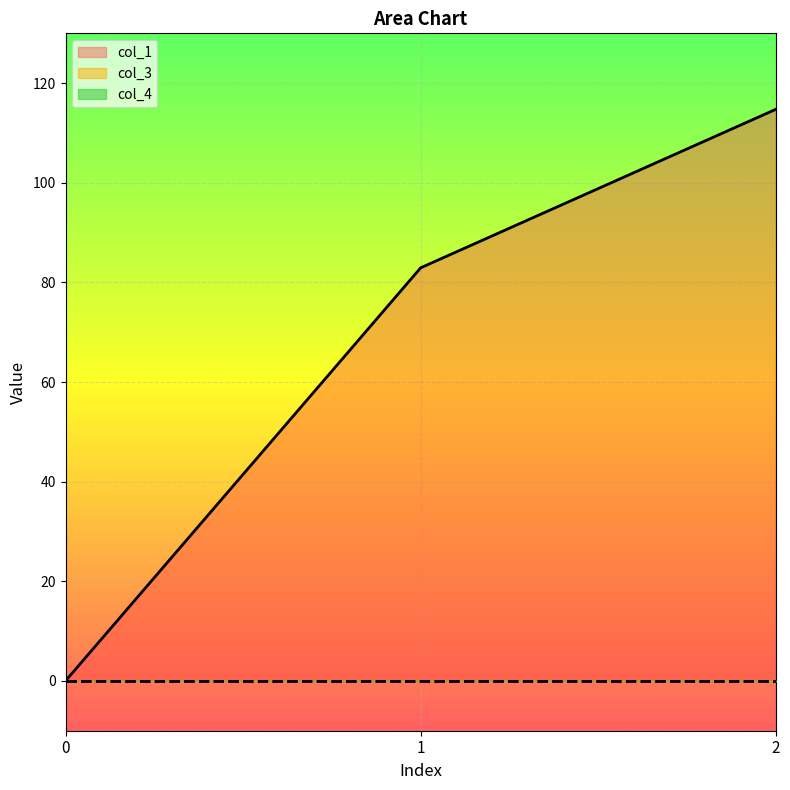

Which series has the largest total across all categories?

col_1